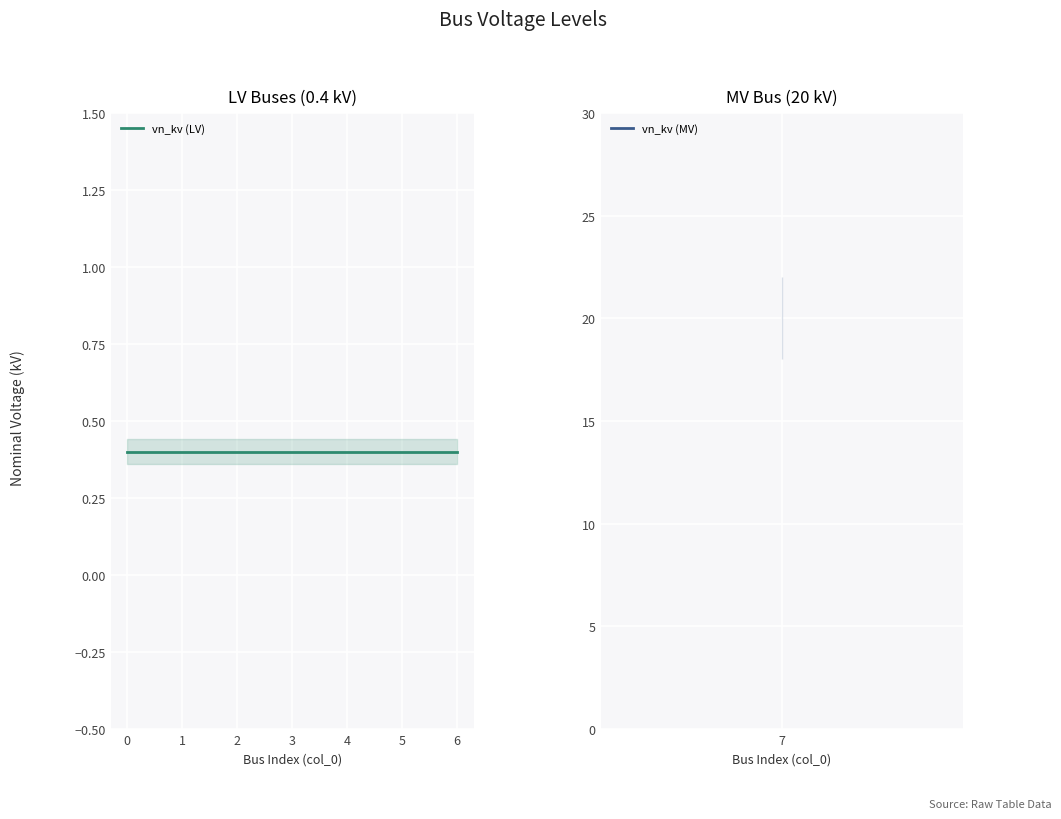

List the labels in order of value, largest first.

7, 0, 1, 2, 3, 4, 5, 6